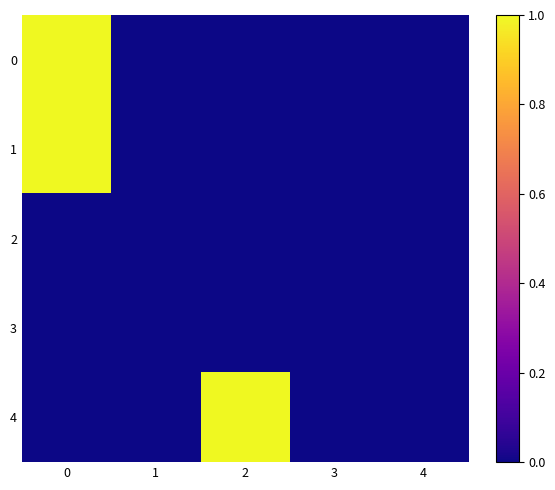

What is the greatest value displayed?

1